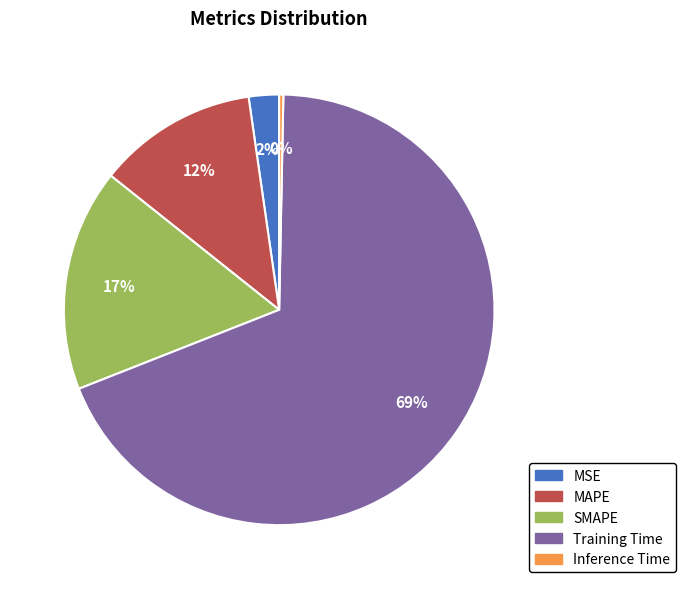

How many segments does this pie chart have?

5